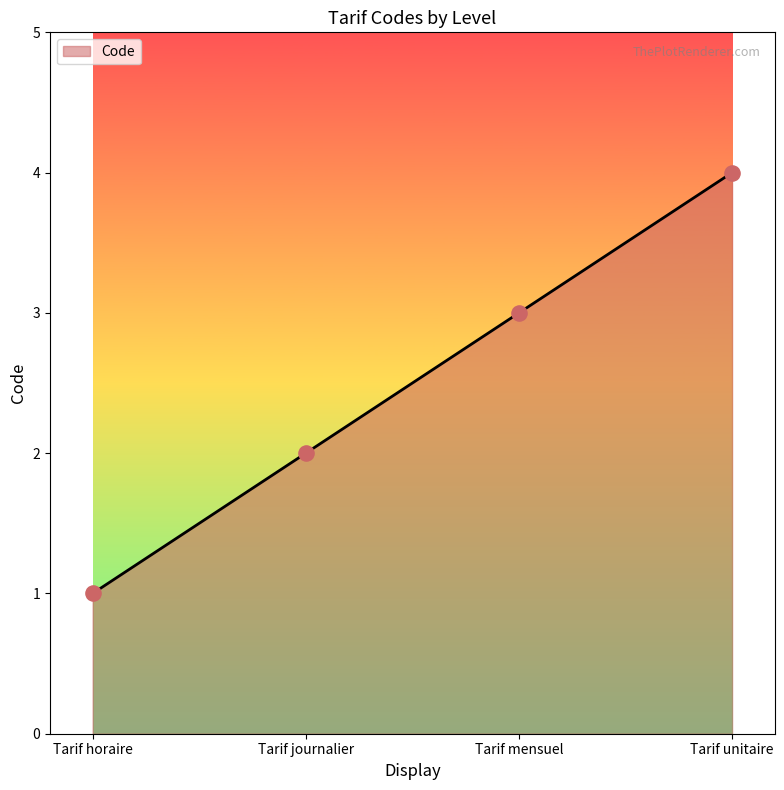

Approximately how many times larger is the value at Tarif mensuel compared to Tarif horaire?

3.0